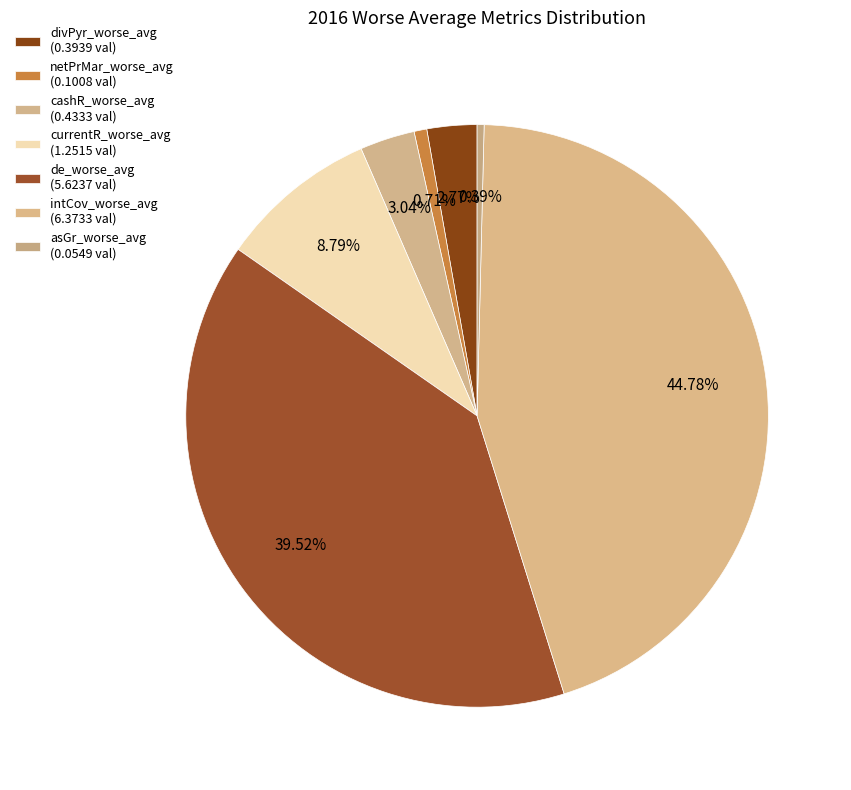

Count the number of slices in the pie.

7